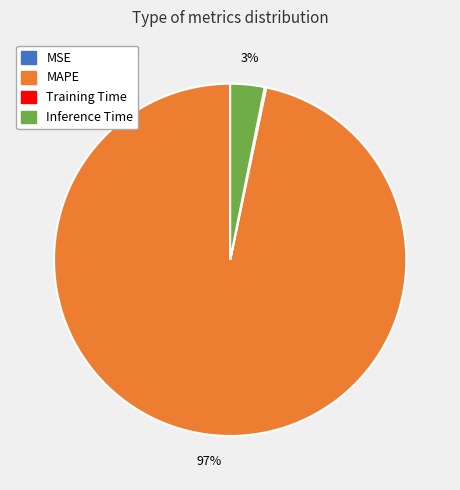

To the nearest percent, what is the difference between the largest and smallest slice percentages?

97%